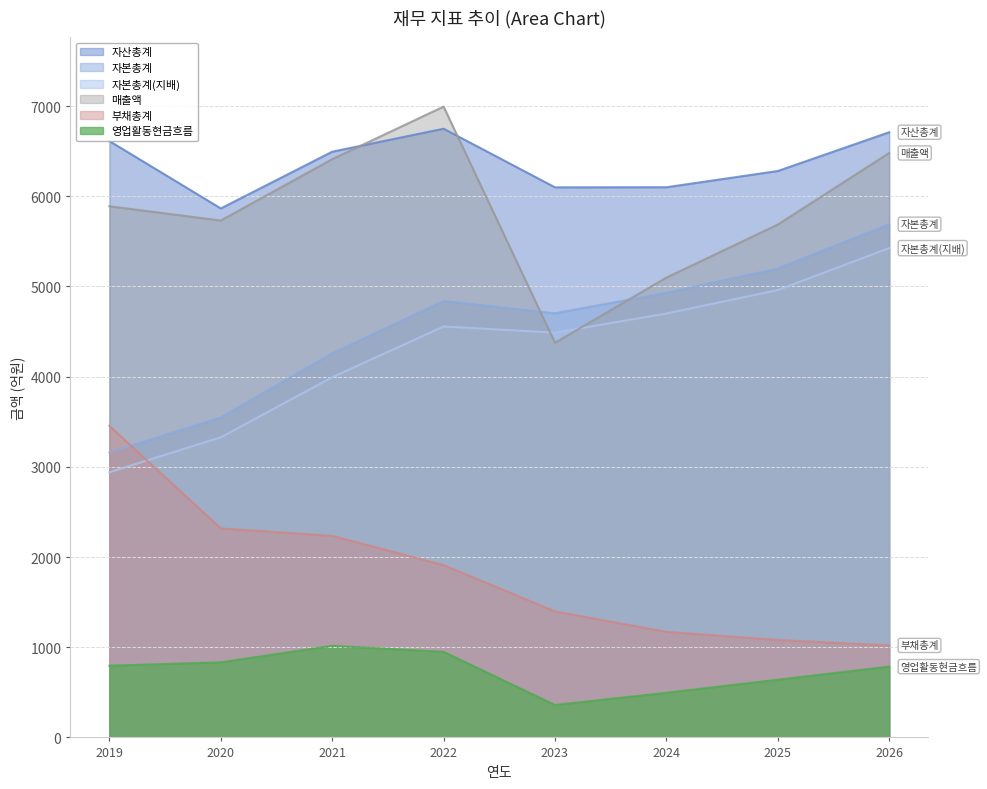

What is the smallest value displayed?

360